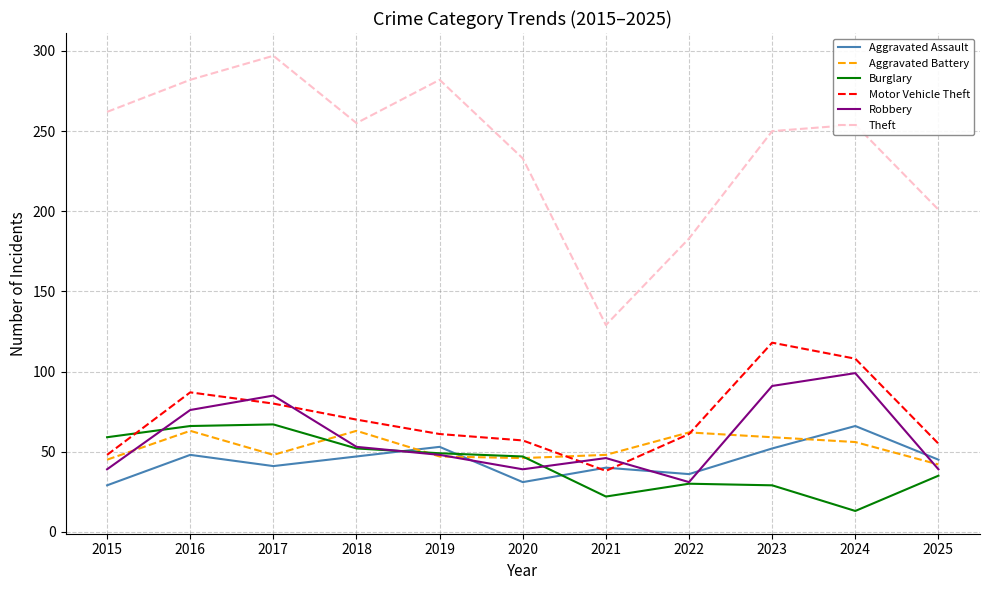

After their last crossing, which series has the higher values: Burglary or Robbery?

Robbery